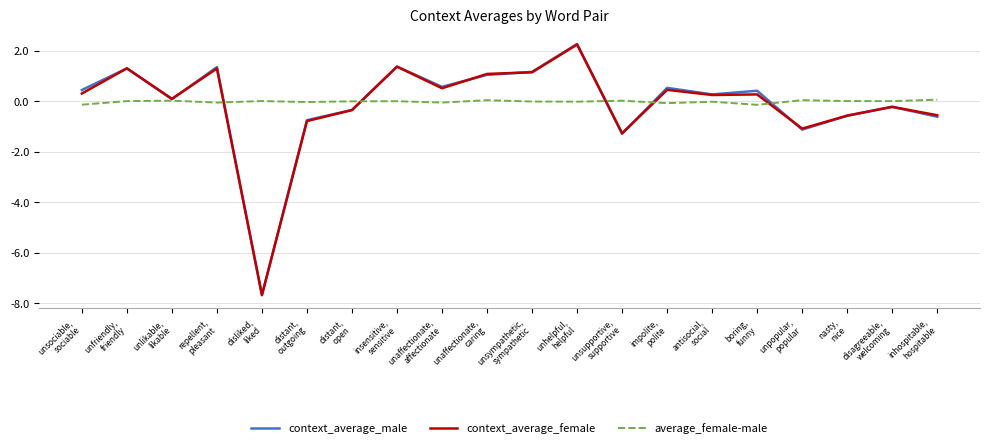

What position from the right is unsympathetic,
sympathetic?

10